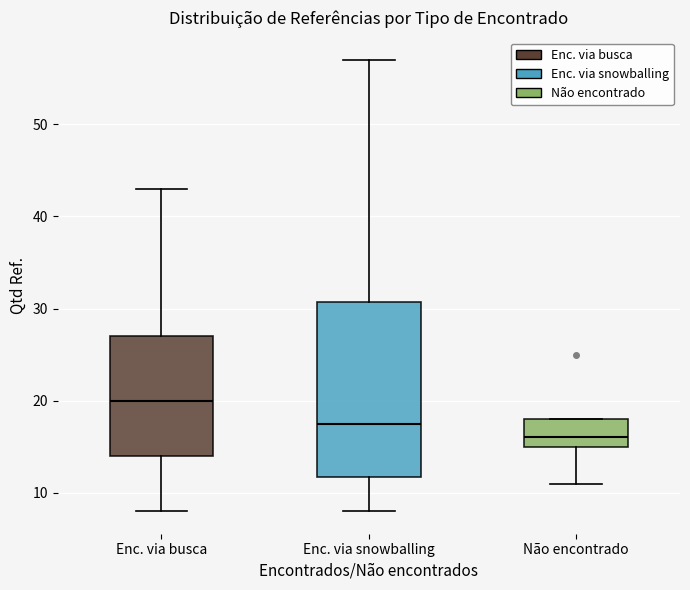

Where does the upper whisker of the box for Enc. via busca end on the y-axis? The values are not printed on the chart, so give them approximately, as read against the axis.

43